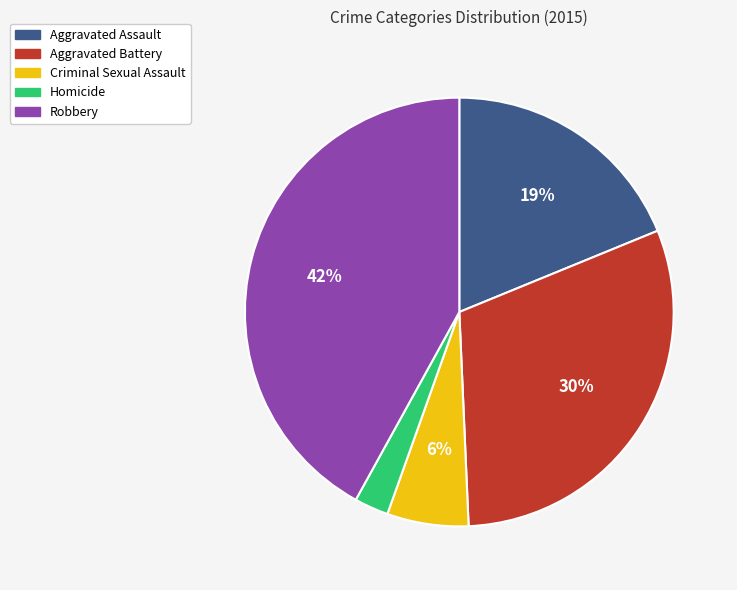

True or false: Robbery accounts for 34% of the total.

False